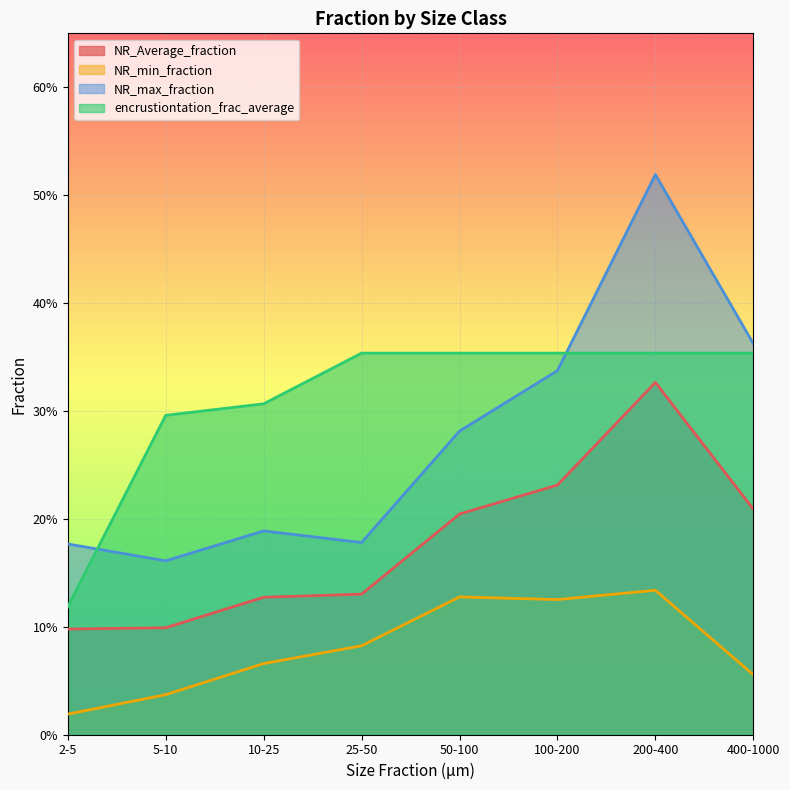

At which label does NR_Average_fraction reach its peak?

200-400